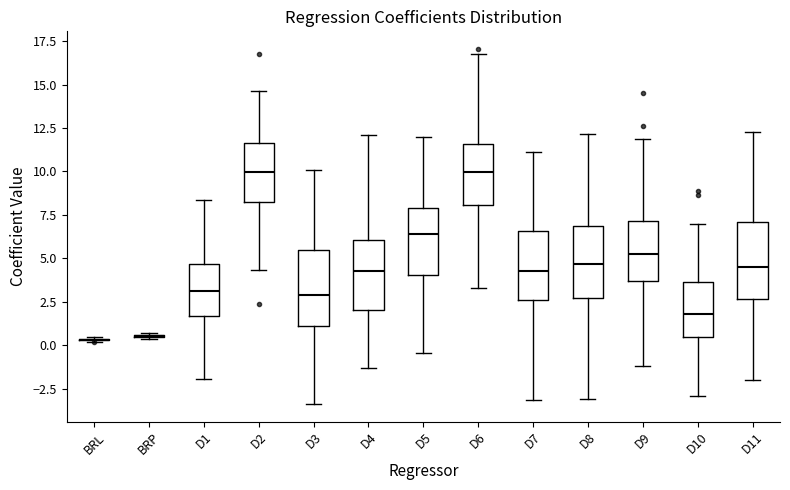

Reading left to right, read every box against the y-axis: the position of its median line, the range the box covers, and the ends of its whiskers. The values are not printed on the chart, so give them approximately, as read against the axis.

BRL: box collapsed to a line at 0.5, whiskers 0.0 to 0.5
BRP: box collapsed to a line at 0.5, whiskers 0.5 to 0.5
D1: median 3.0, box 1.5 to 4.5, whiskers -2.0 to 8.5
D2: median 10.0, box 8.0 to 11.5, whiskers 4.5 to 14.5
D3: median 3.0, box 1.0 to 5.5, whiskers -3.5 to 10.0
D4: median 4.5, box 2.0 to 6.0, whiskers -1.5 to 12.0
D5: median 6.5, box 4.0 to 8.0, whiskers -0.5 to 12.0
D6: median 10.0, box 8.0 to 11.5, whiskers 3.5 to 16.5
D7: median 4.5, box 2.5 to 6.5, whiskers -3.0 to 11.0
D8: median 4.5, box 2.5 to 7.0, whiskers -3.0 to 12.0
D9: median 5.5, box 3.5 to 7.0, whiskers -1.0 to 12.0
D10: median 2.0, box 0.5 to 3.5, whiskers -3.0 to 7.0
D11: median 4.5, box 2.5 to 7.0, whiskers -2.0 to 12.5